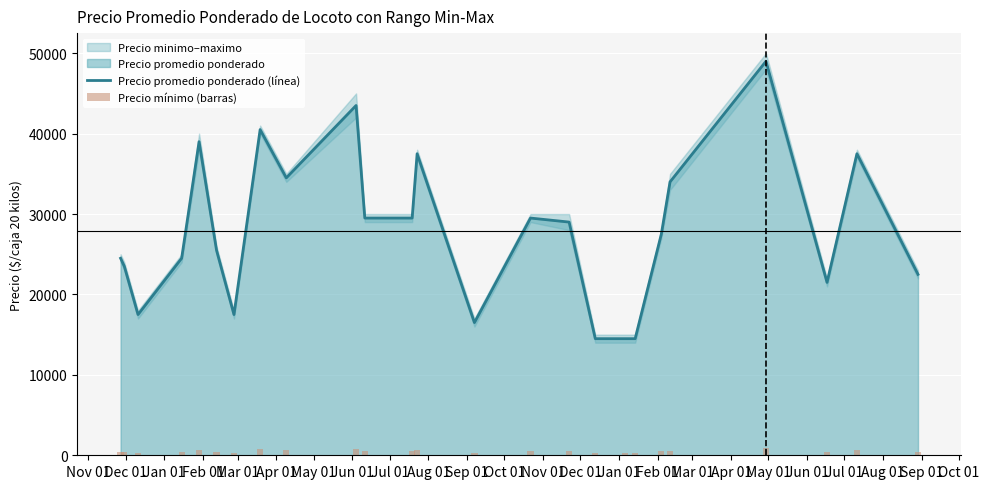

What is the highest value of the Precio promedio ponderado (línea) series?

49000